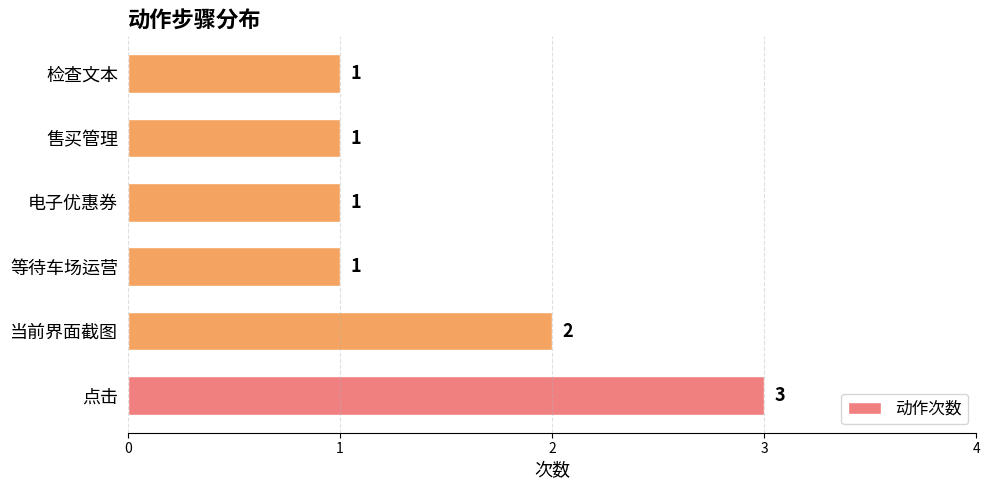

Where is the data nearest to the value 2?

当前界面截图